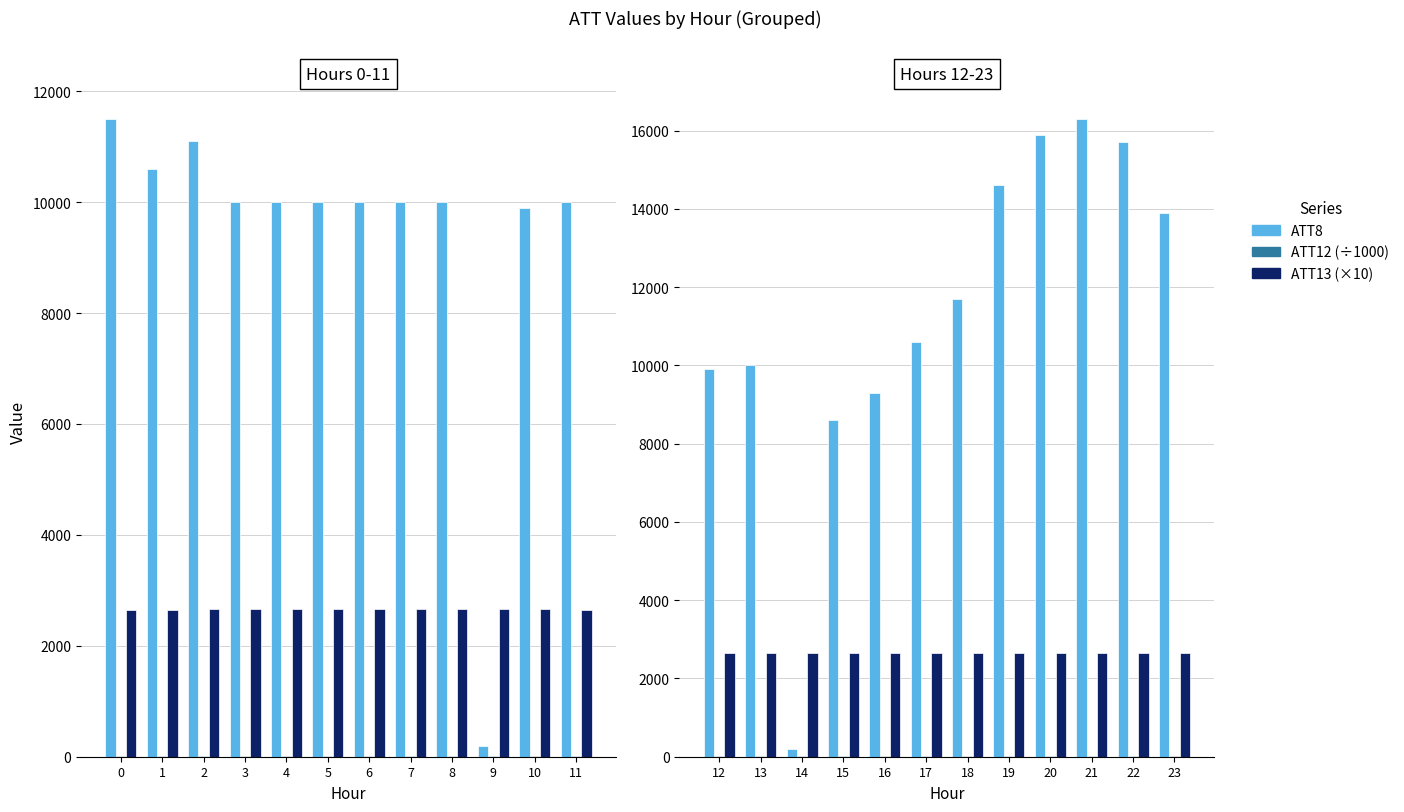

Where is ATT12 (÷1000) nearest to the value 5?

23